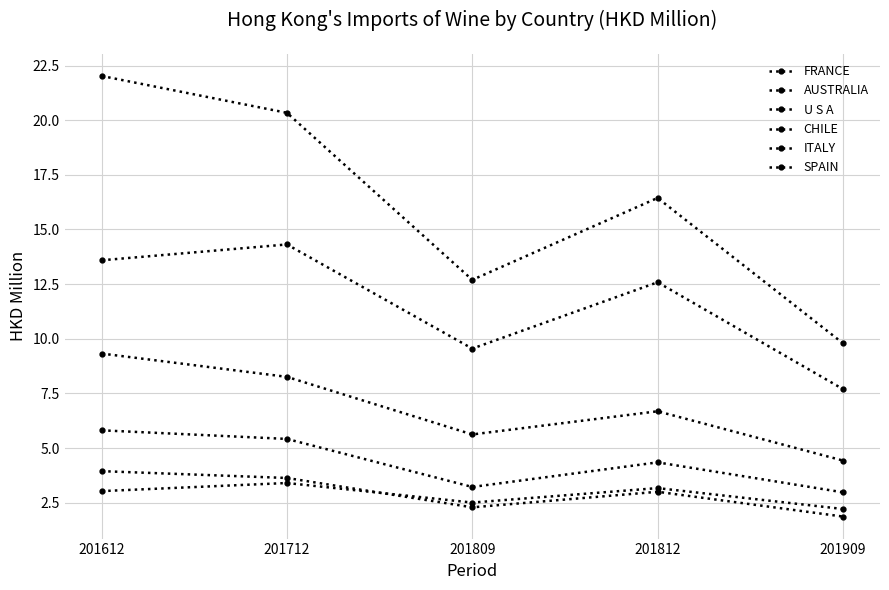

True or false: CHILE and U S A intersect in this chart.

False